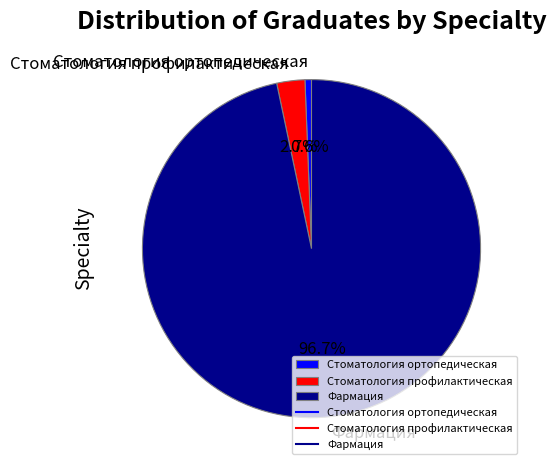

Count the number of slices in the pie.

3